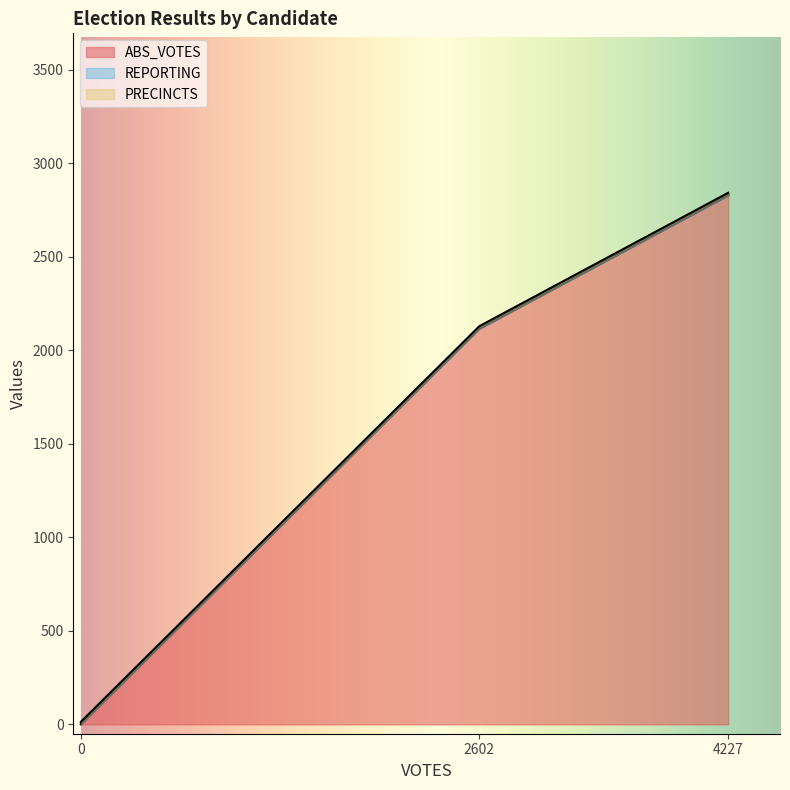

Which series has the widest spread of values?

ABS_VOTES